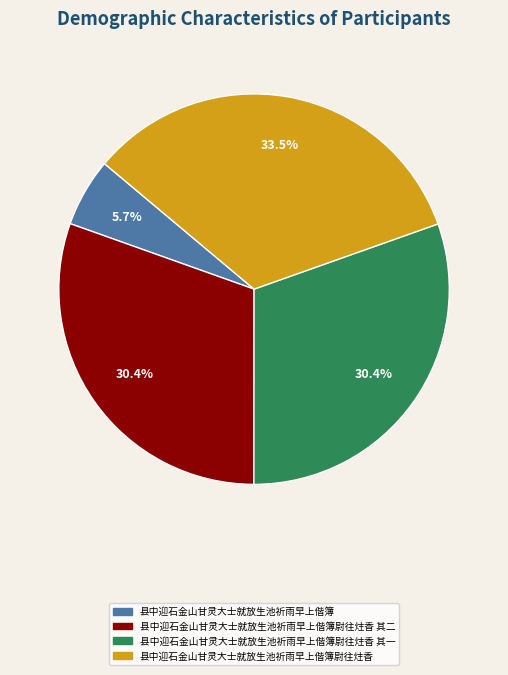

Count the number of slices in the pie.

4